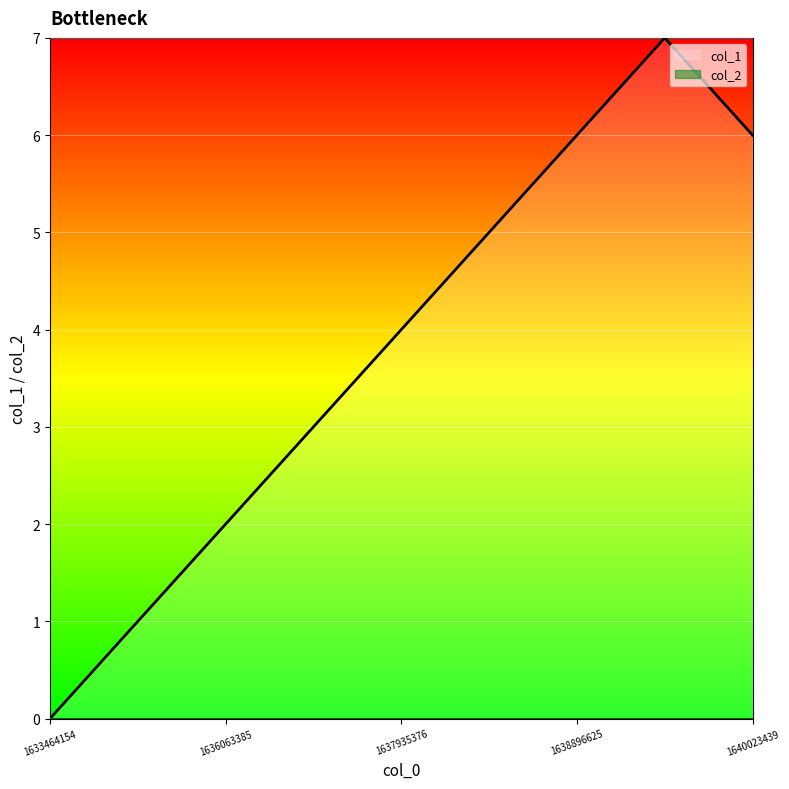

What is the value of the 2nd point from the left?

1